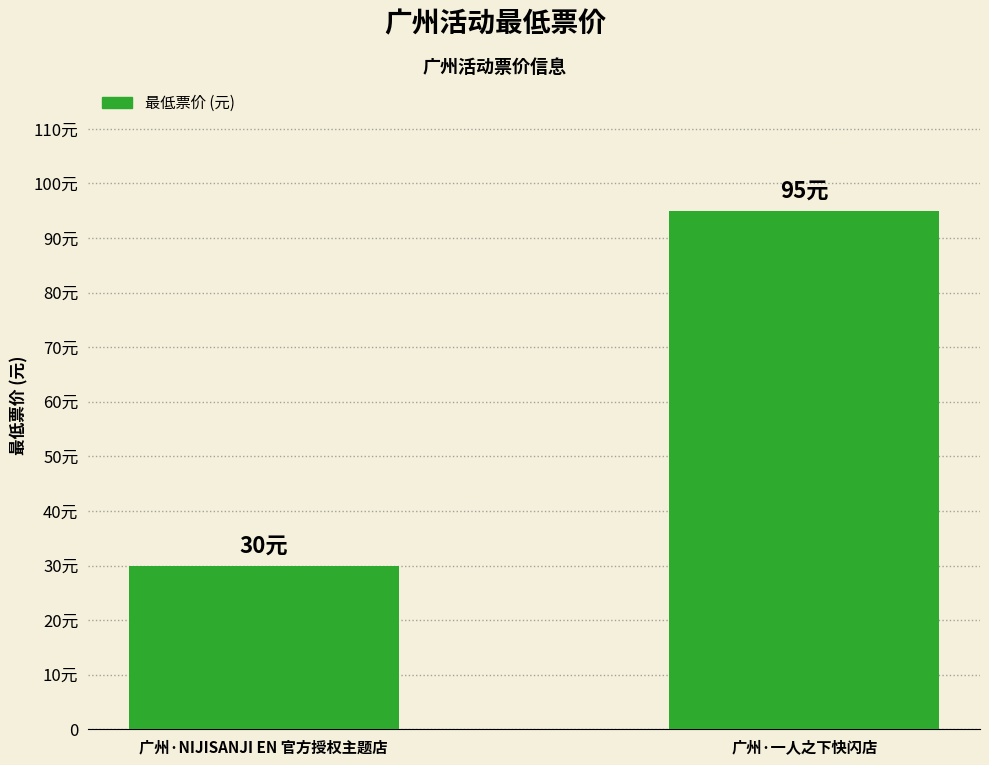

What is the change in value from 广州·NIJISANJI EN 官方授权主题店 to 广州·一人之下快闪店?

+65